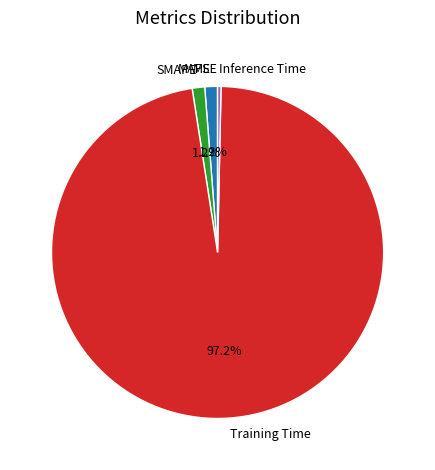

Which slice represents more than half of the pie?

Training Time